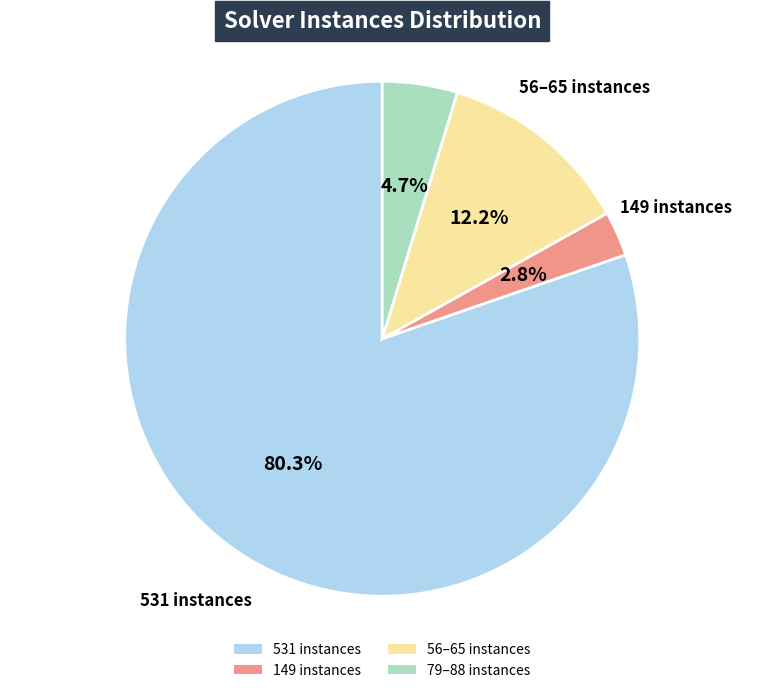

What portion of the pie excludes 79–88 instances?

95.3%